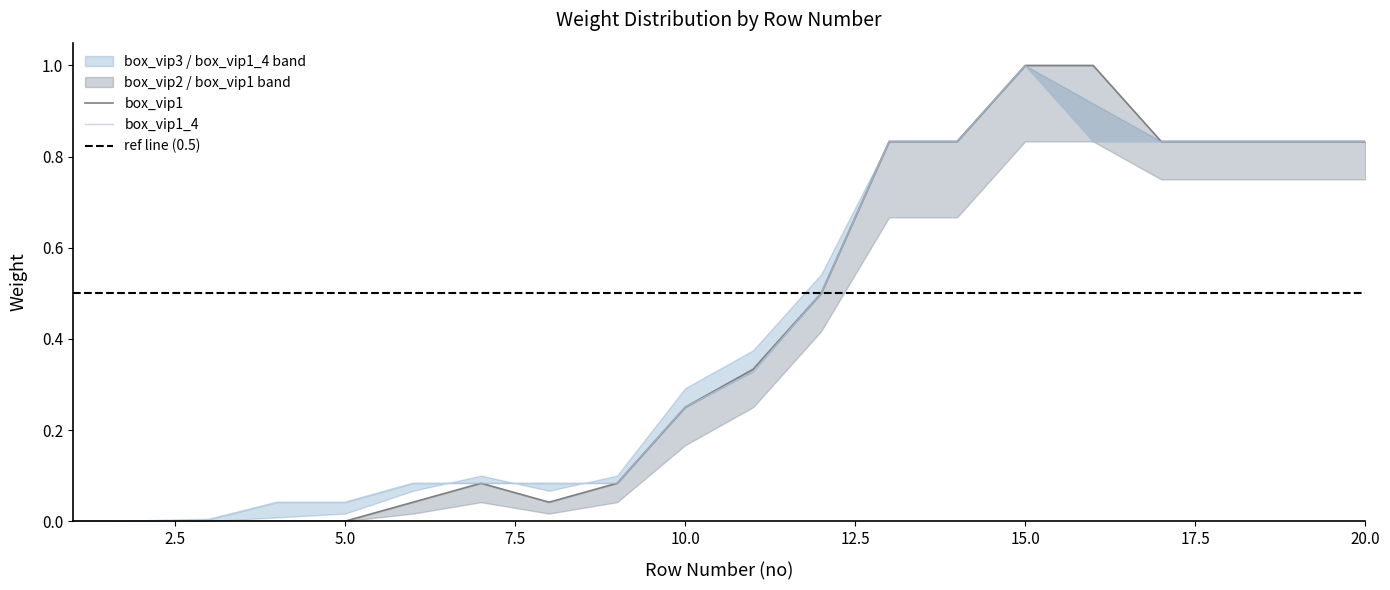

How many lines are shown in the chart?

2